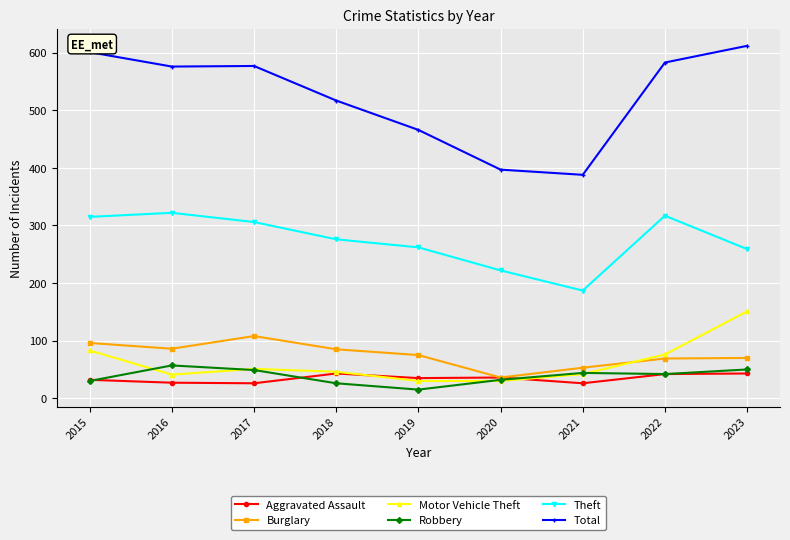

What is the value of the Motor Vehicle Theft point at the 9th from the left?

151